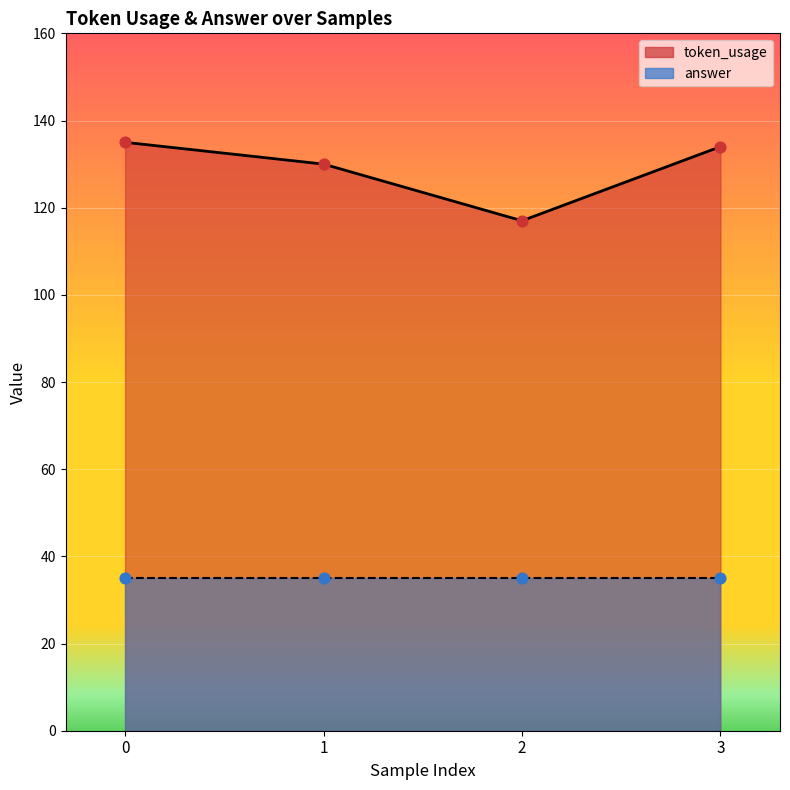

Approximately how many times larger is the value at 1 compared to 2?

1.1